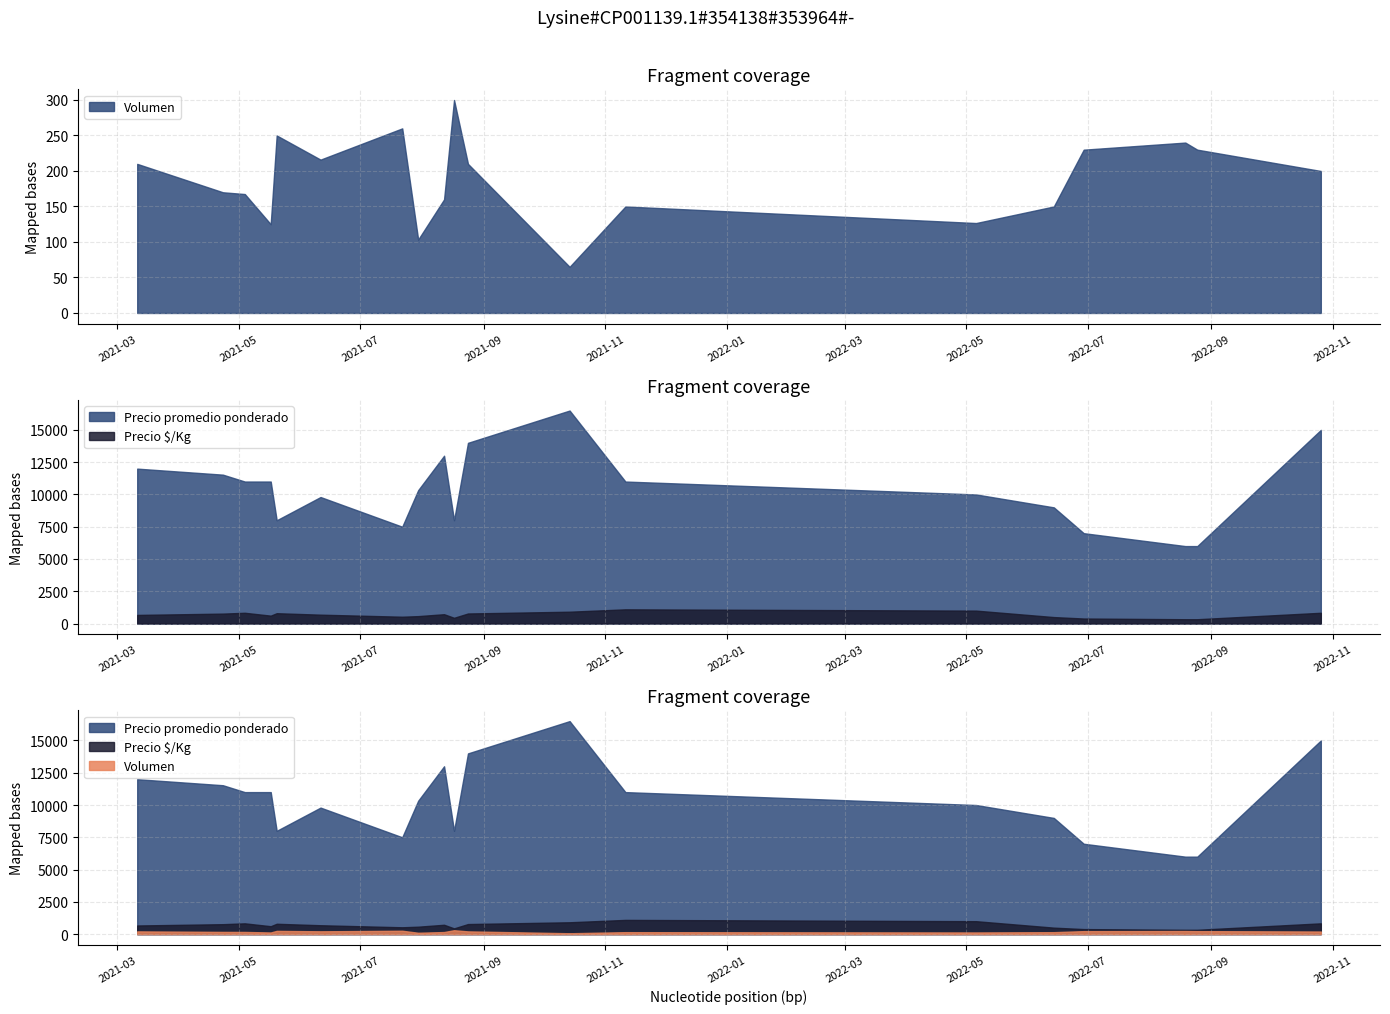

What are all the series names shown in the legend?

Volumen, Precio $/Kg, Precio promedio ponderado